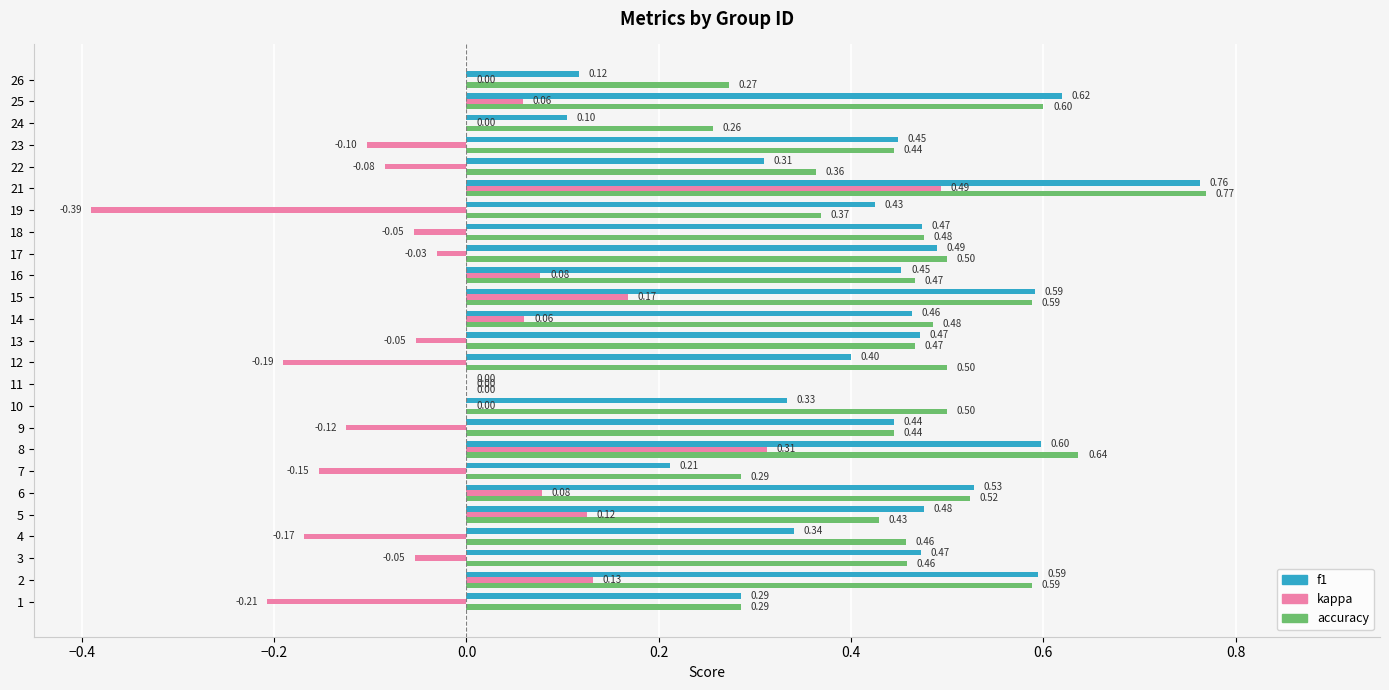

What is the total value across all series at 26?

0.4